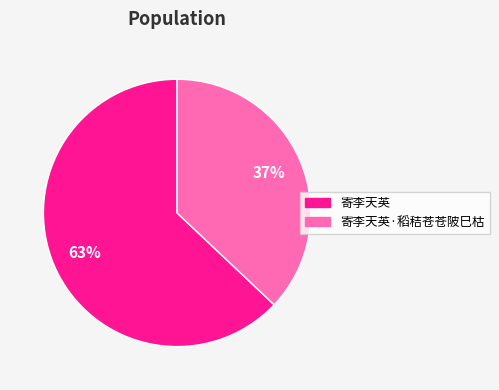

Does any single category account for the majority?

Yes